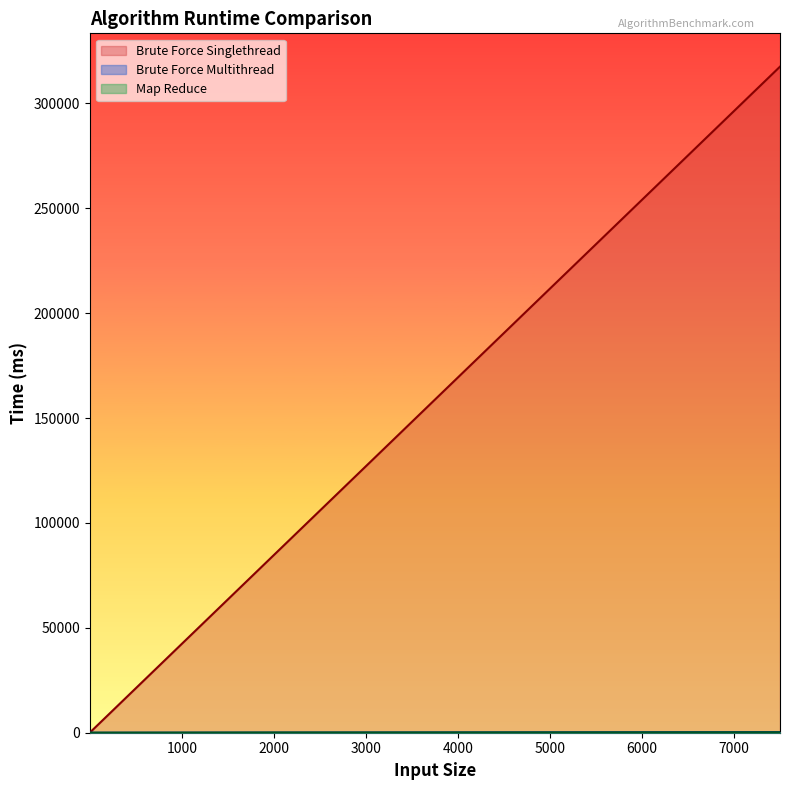

At which label is Brute Force Singlethread closest to 158773?

3000